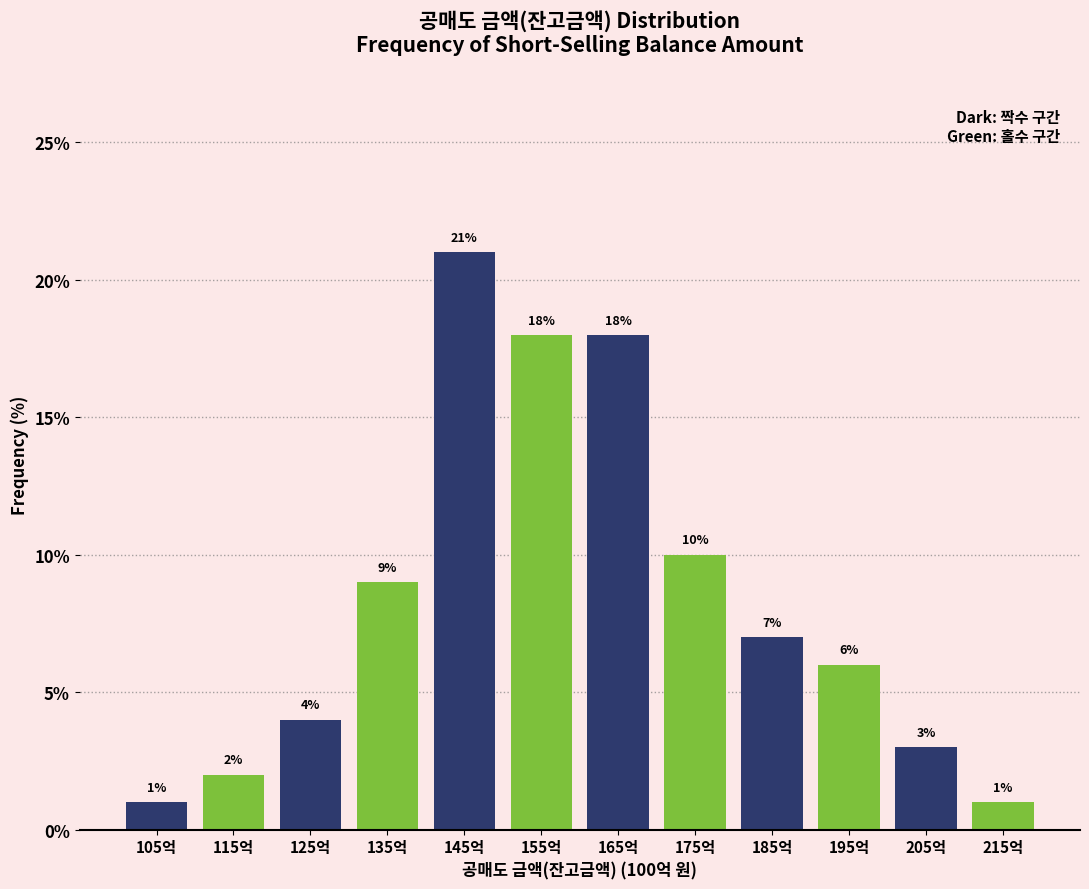

Reading right to left, extract all data points from this chart.

1.0	3.0	6.0	7.0	10.0	18.0	18.0	21.0	9.0	4.0	2.0	1.0